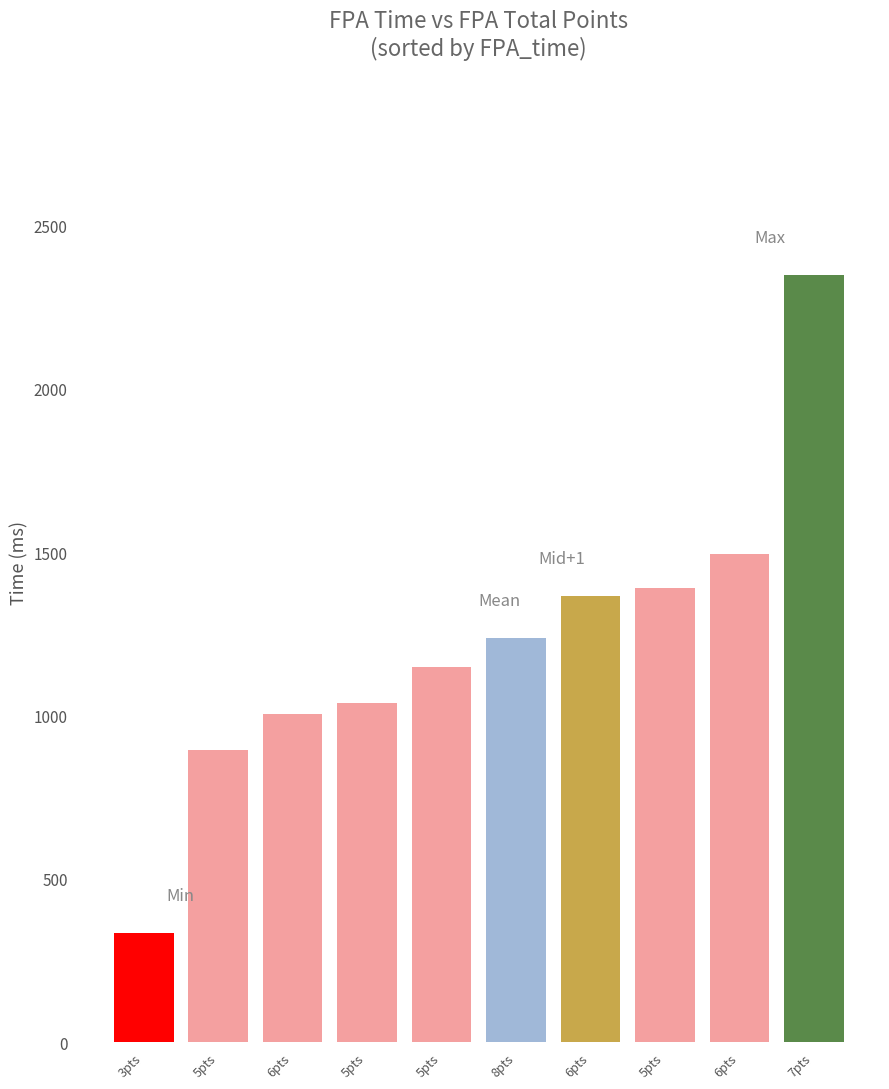

How many series are shown in this chart?

1